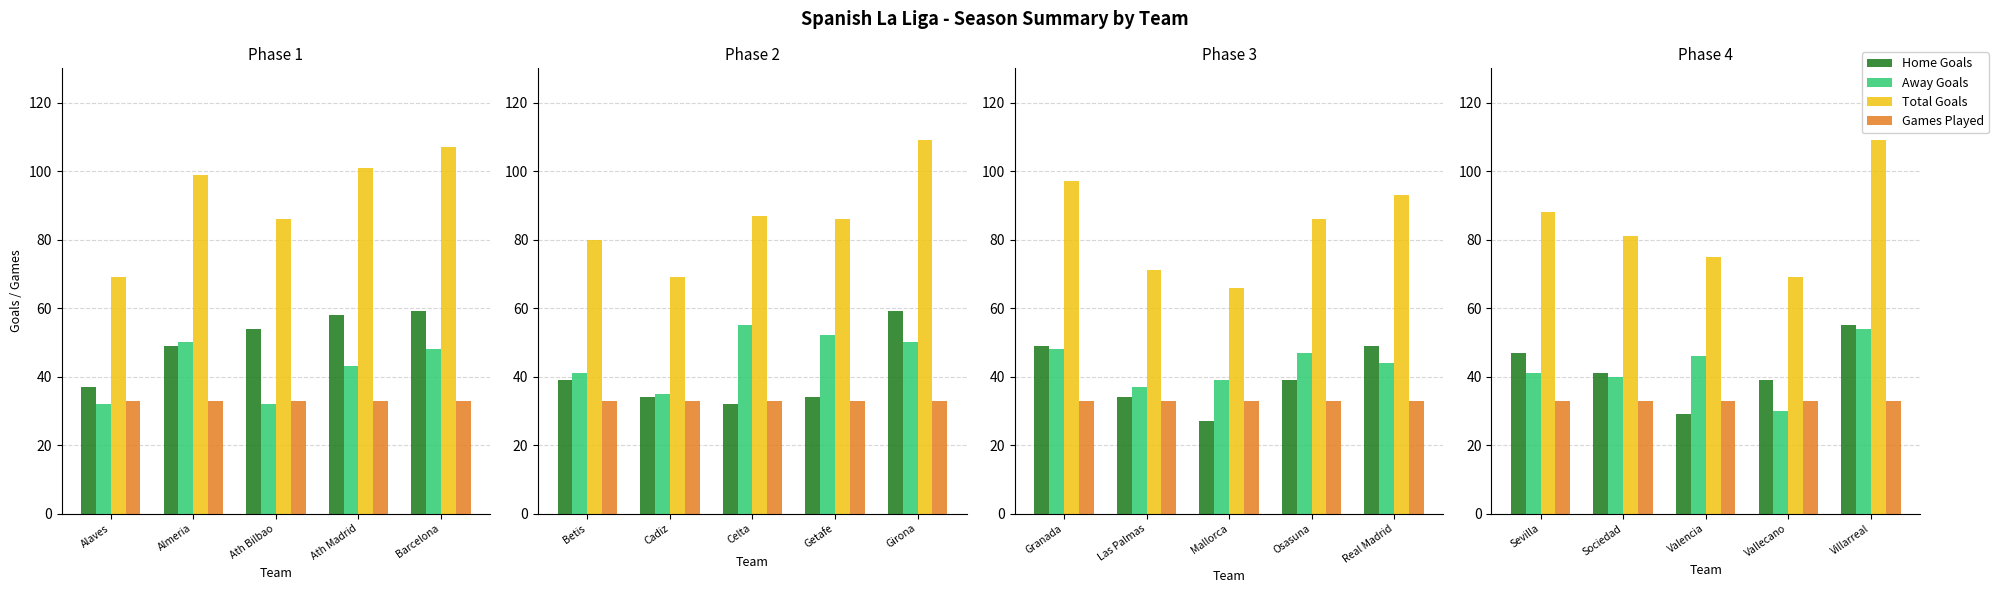

Are the bars grouped side by side (vs. stacked)?

Yes